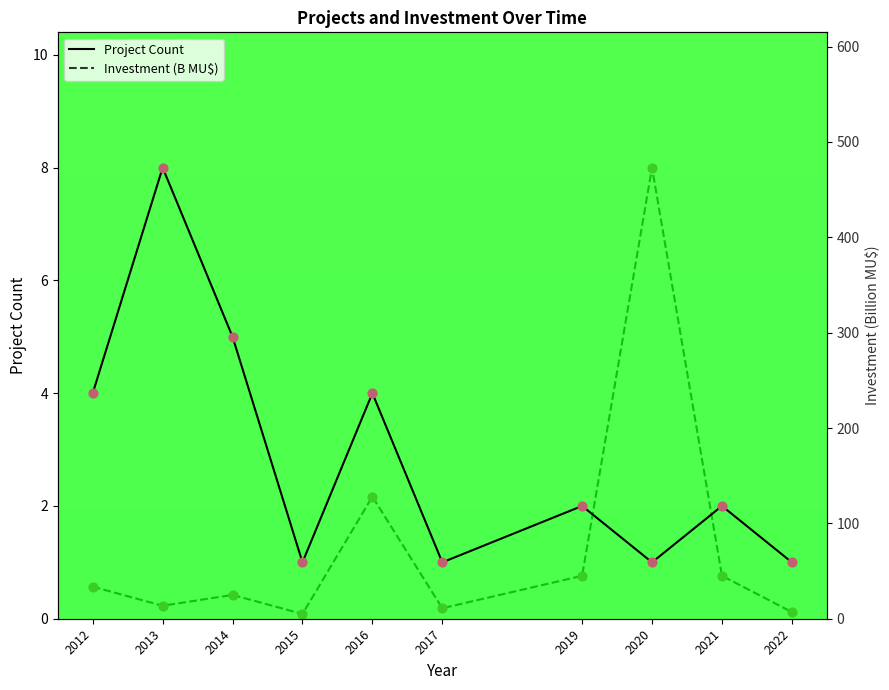

At which category is the sum across all series the highest?

2020